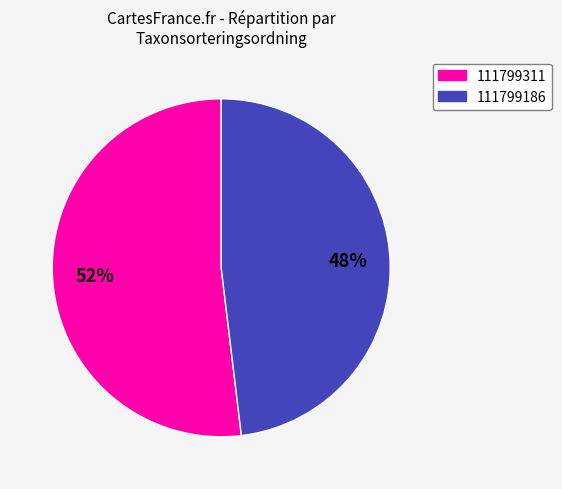

To the nearest percent, what percentage of the pie is 111799186?

48%